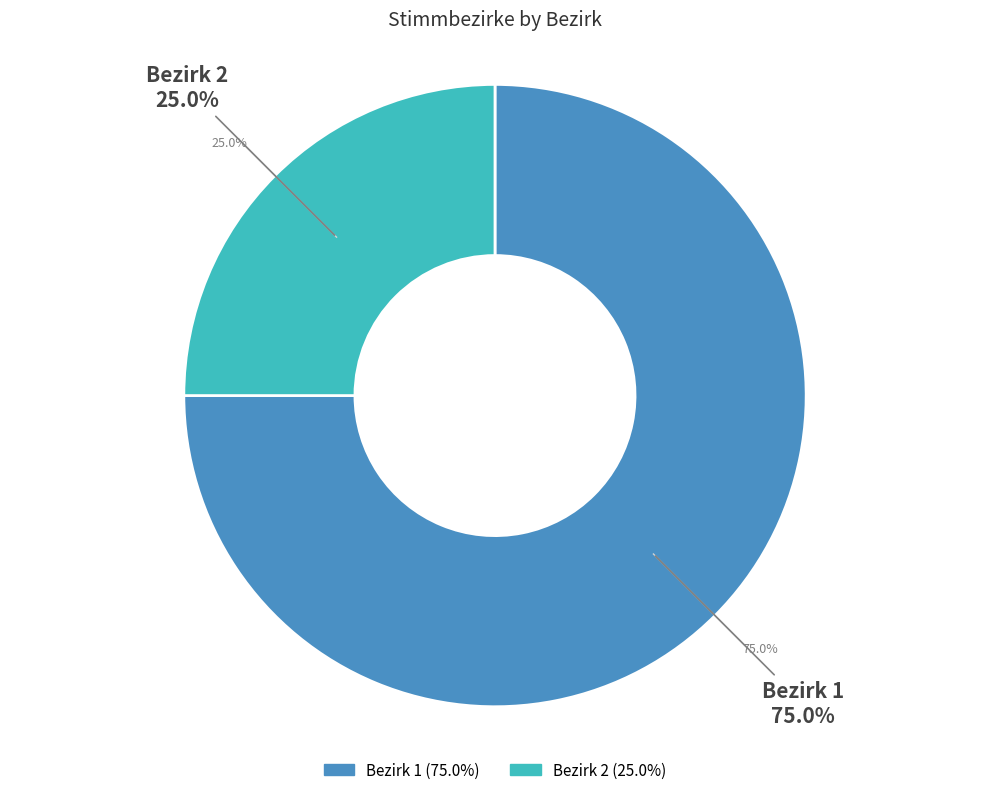

Approximately how many times larger is the value at 2 compared to 1?

0.3